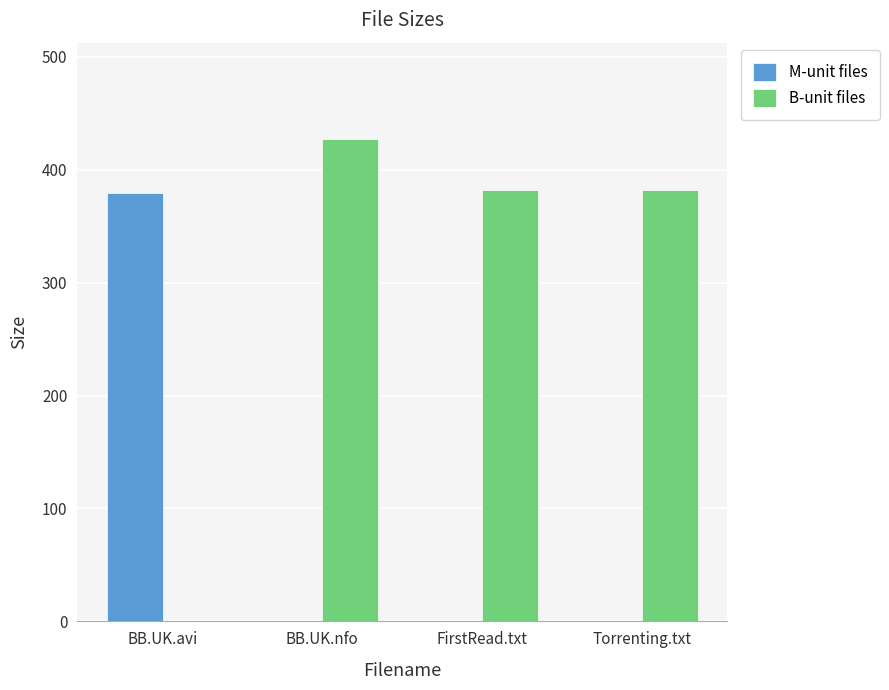

Which series has the largest total across all categories?

B-unit files